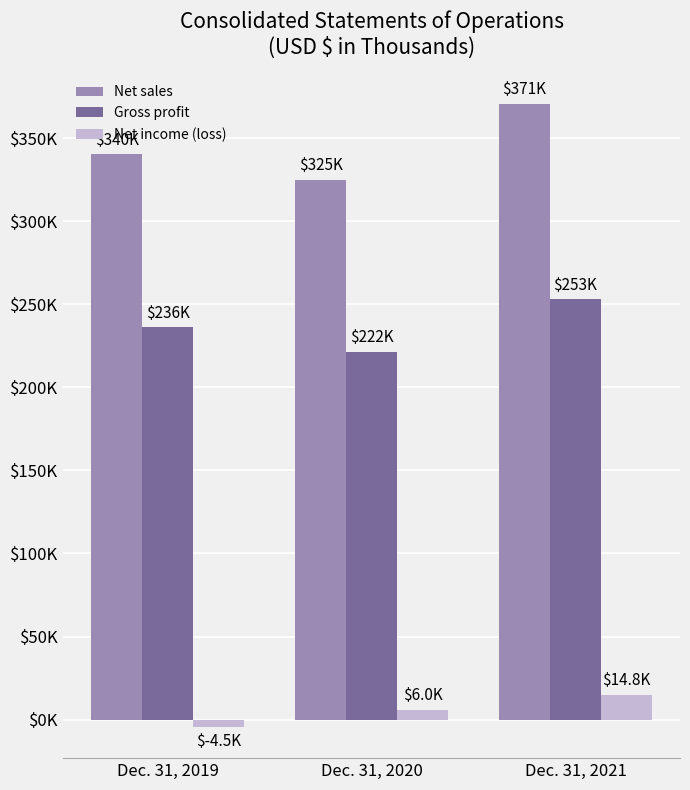

Which label corresponds to the largest value in the chart?

Dec. 31, 2021